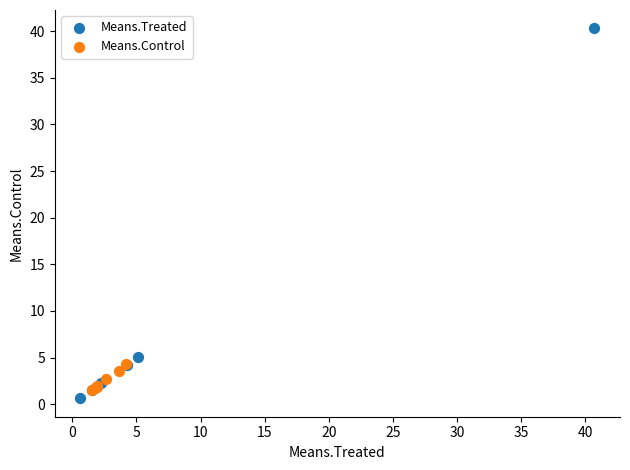

Which series reaches the minimum Y coordinate?

Means.Treated